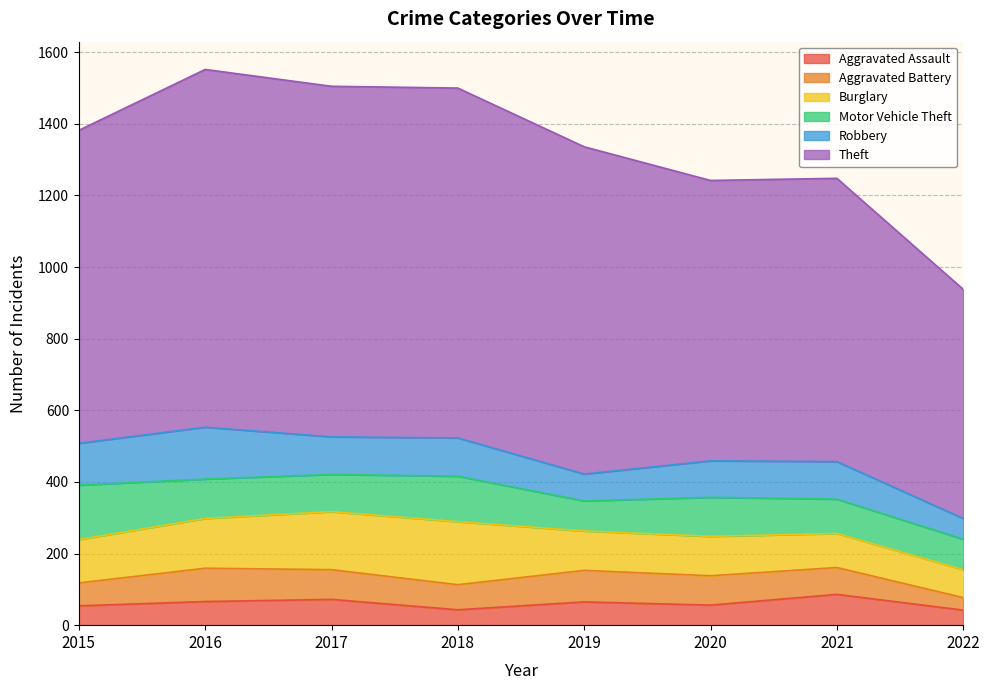

What is the difference between the highest and lowest values at 2016?

933